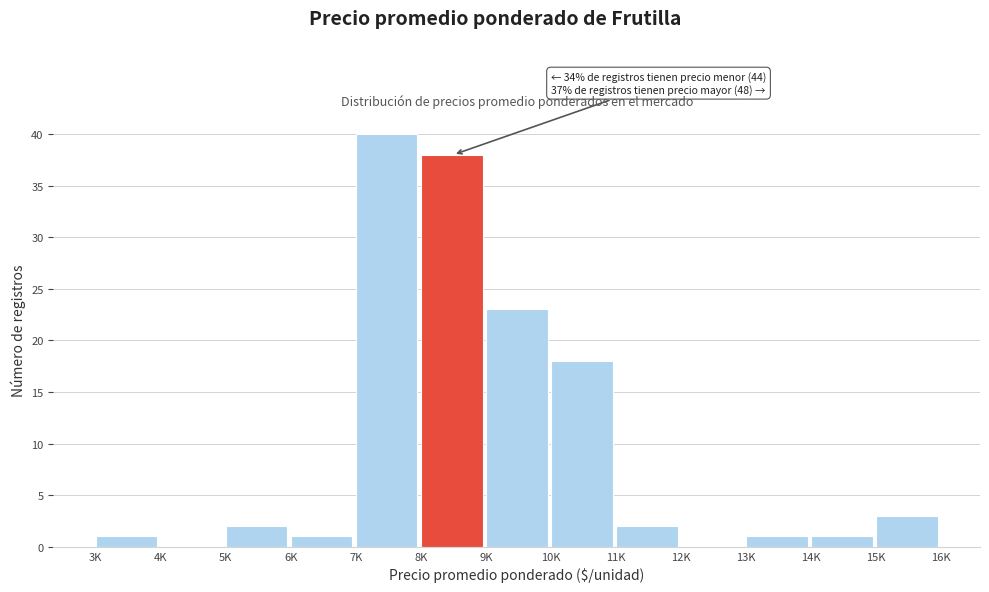

Reading left to right, what are all the values shown in this chart?

3K=1	4K=0	5K=2	6K=1	7K=40	8K=38	9K=23	10K=18	11K=2	12K=0	13K=1	14K=1	15K=3